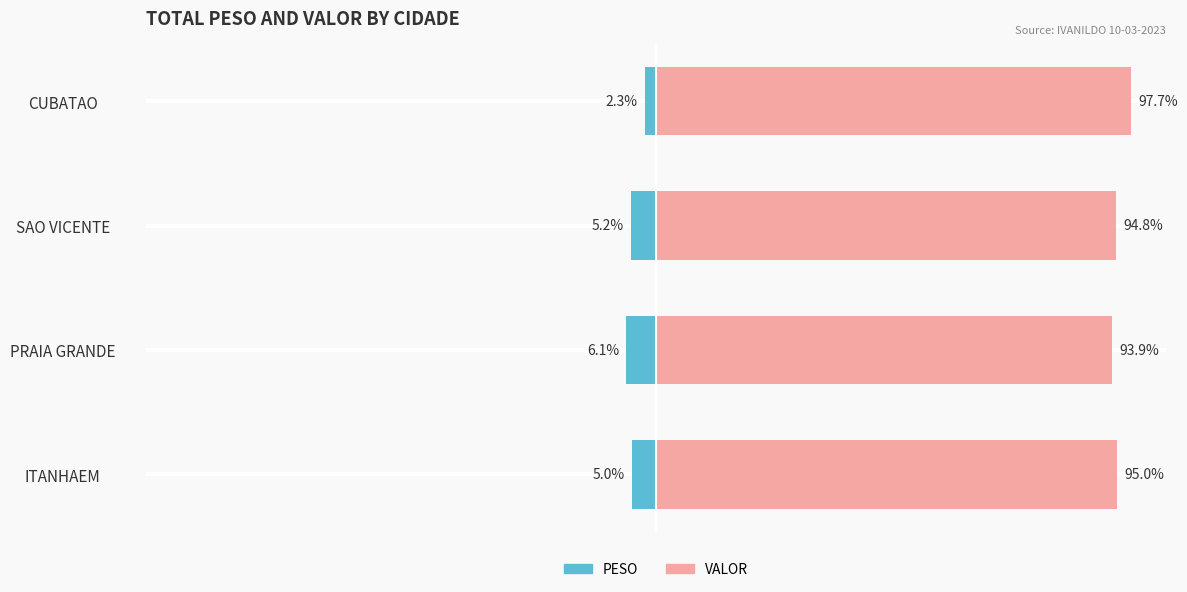

What is the approximate value of VALOR at ITANHAEM?

95.0